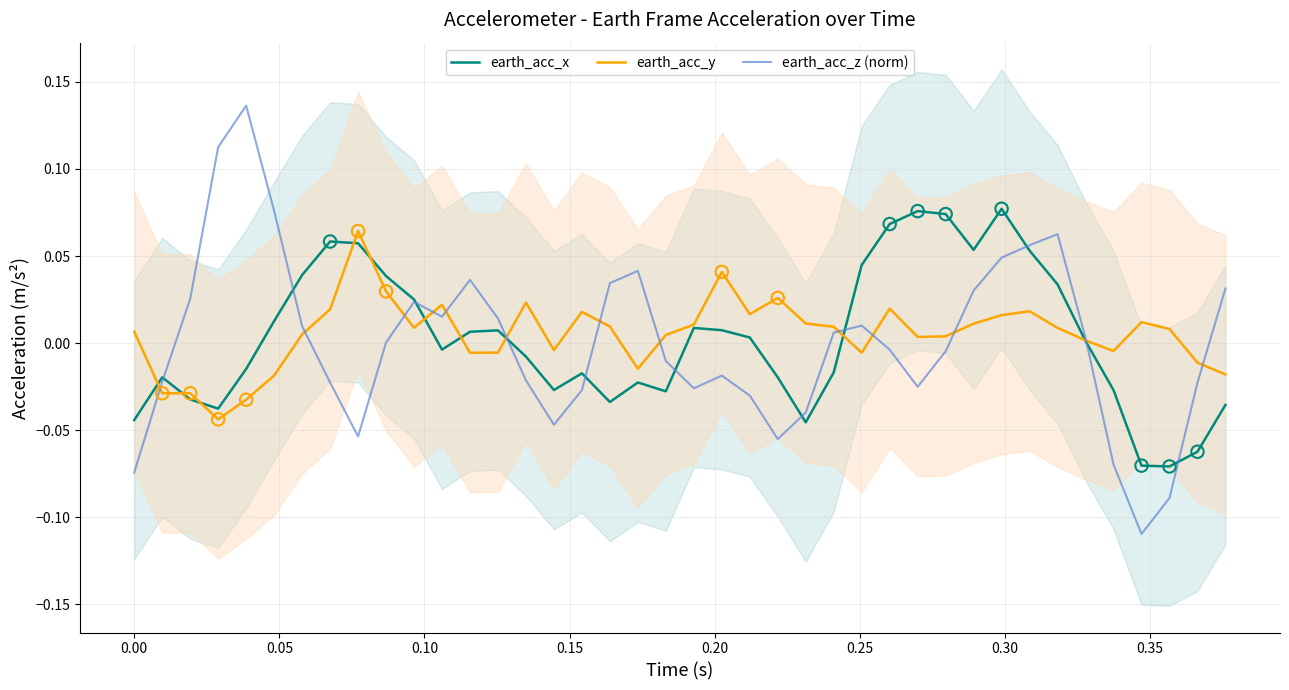

Is the value of earth_acc_x at 11 greater than the value of earth_acc_y at 0.30?

No